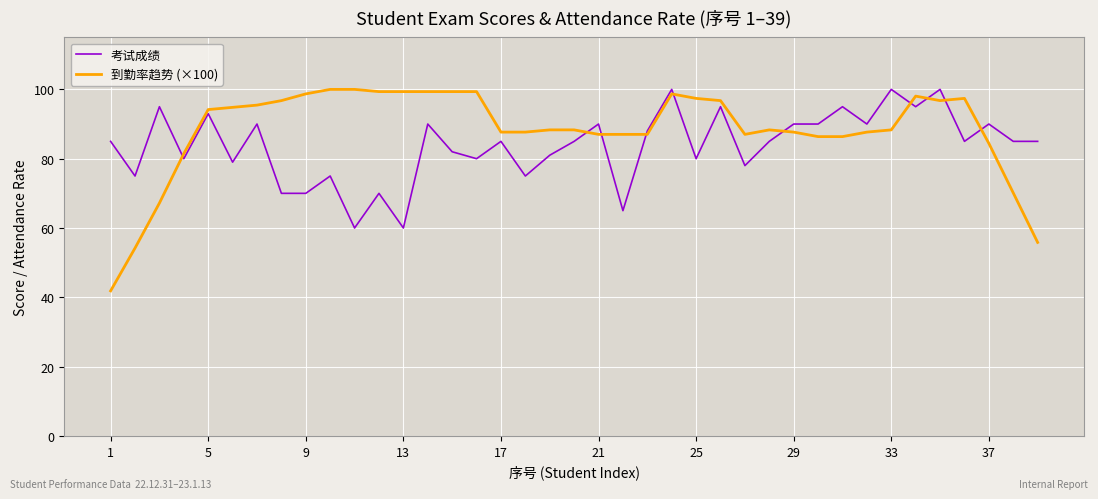

What is the lowest value of the 到勤率趋势 (×100) series?

41.9